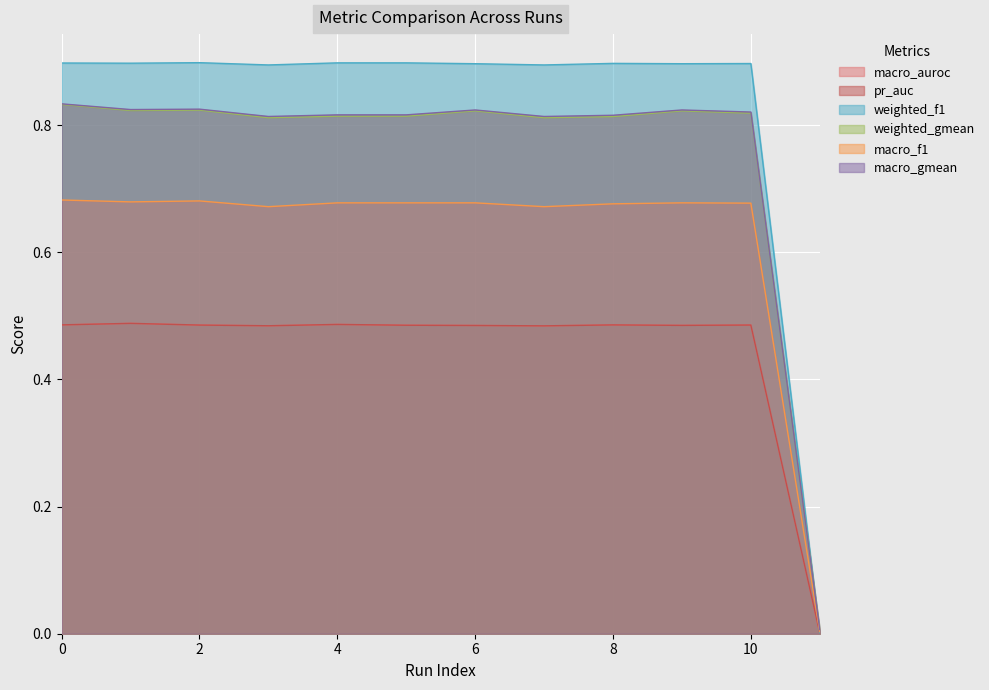

Does the chart display data point markers on the line(s)?

No